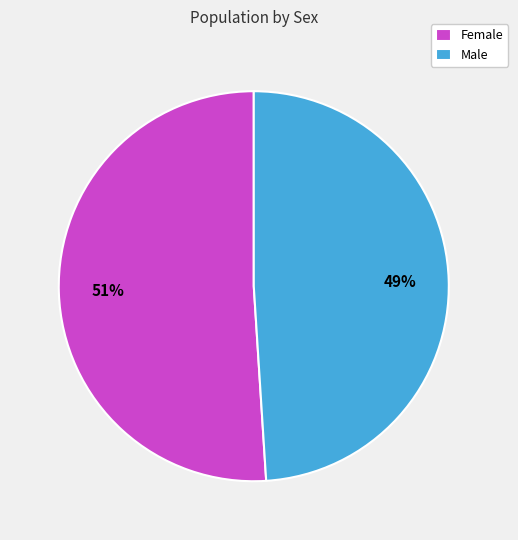

How many slices are in this pie chart?

2